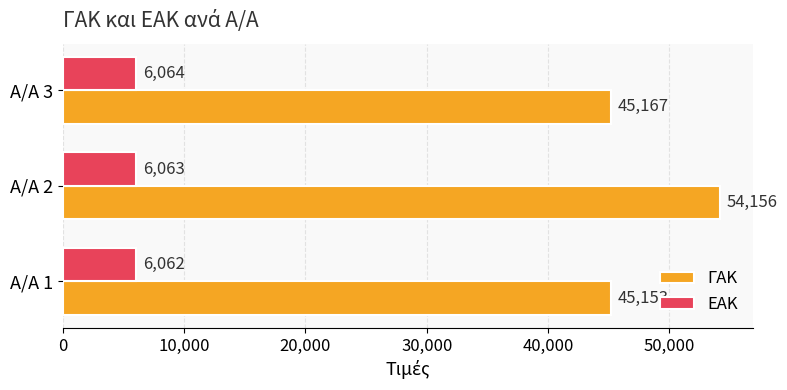

Where is ΓΑΚ nearest to the value 49654?

Α/Α 3